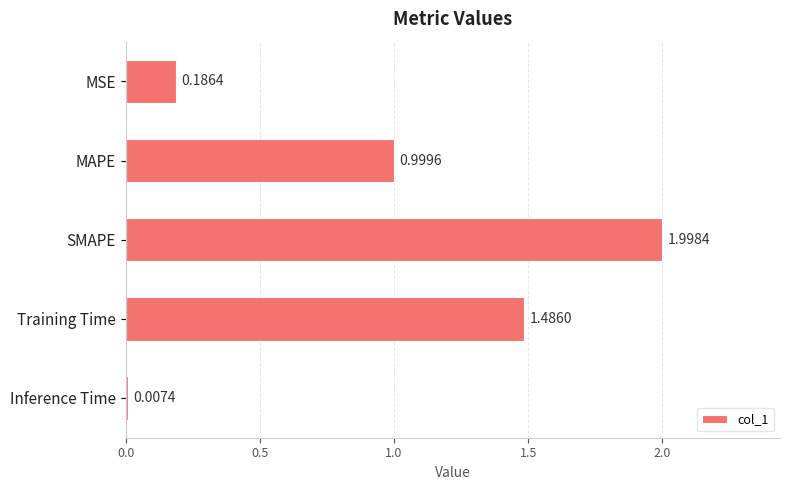

Between MAPE and Inference Time, which is larger?

MAPE